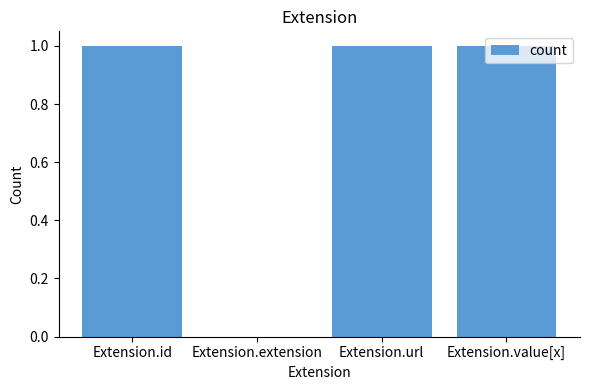

How many positive values are there?

3